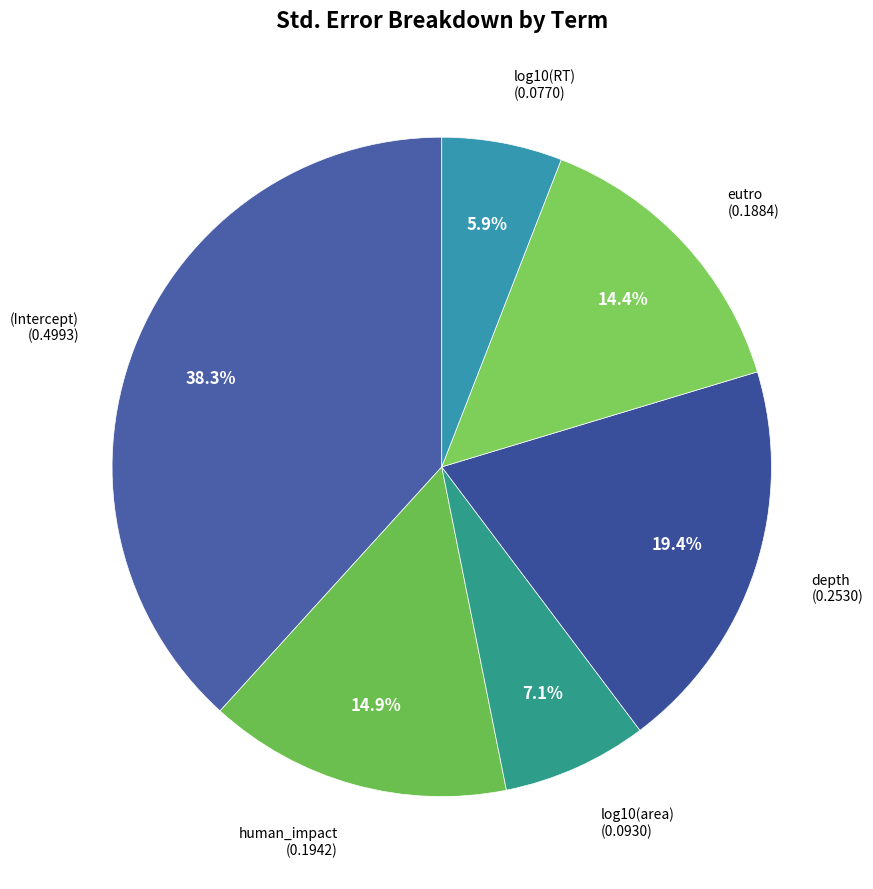

How many segments does this pie chart have?

6